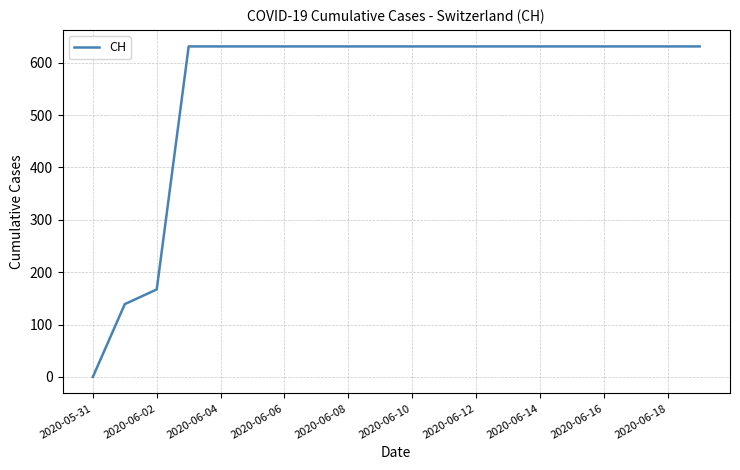

What is the greatest value displayed?

631